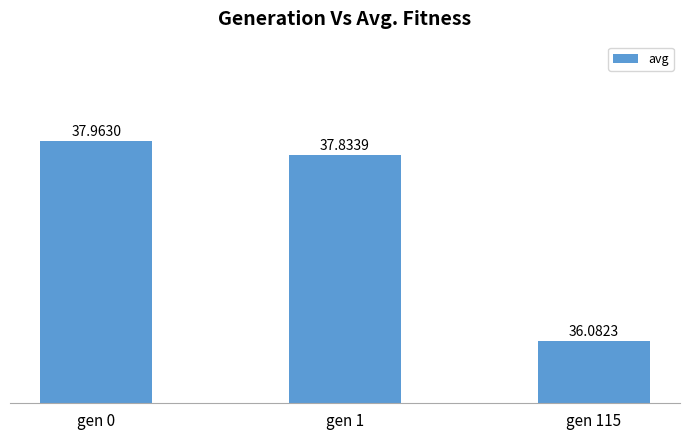

What is the approximate value at gen 1?

37.8